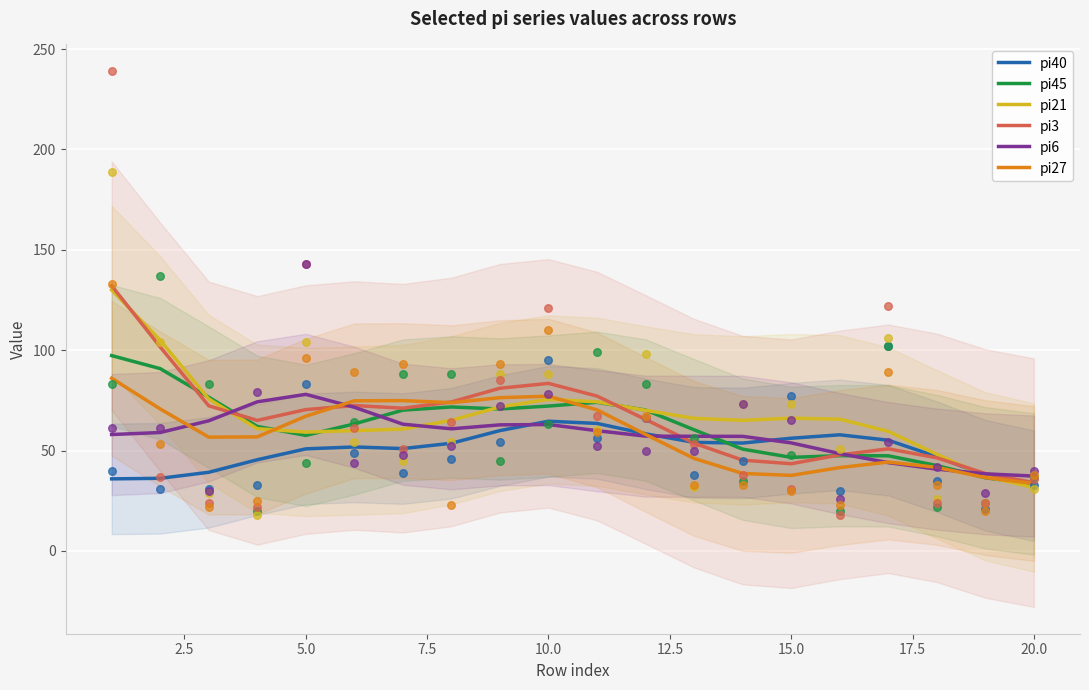

Which series has the largest Y range (max minus min)?

pi21